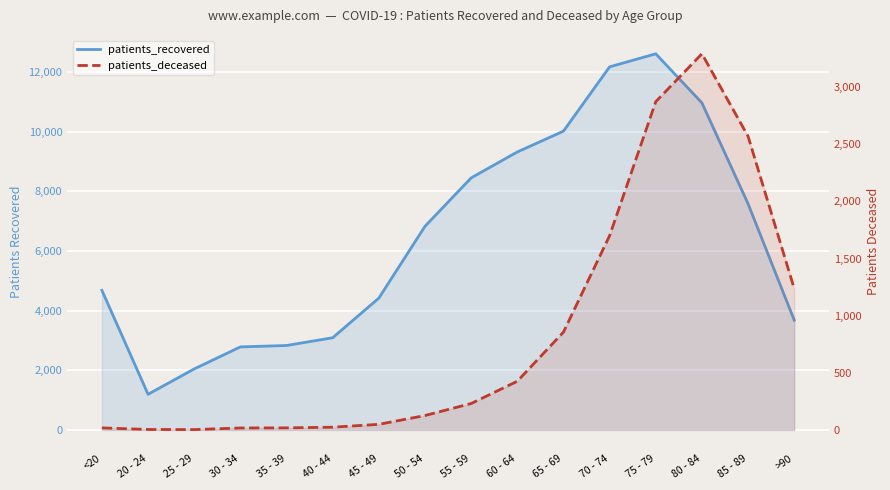

Where does the patients_deceased series first go above 231?

60 - 64